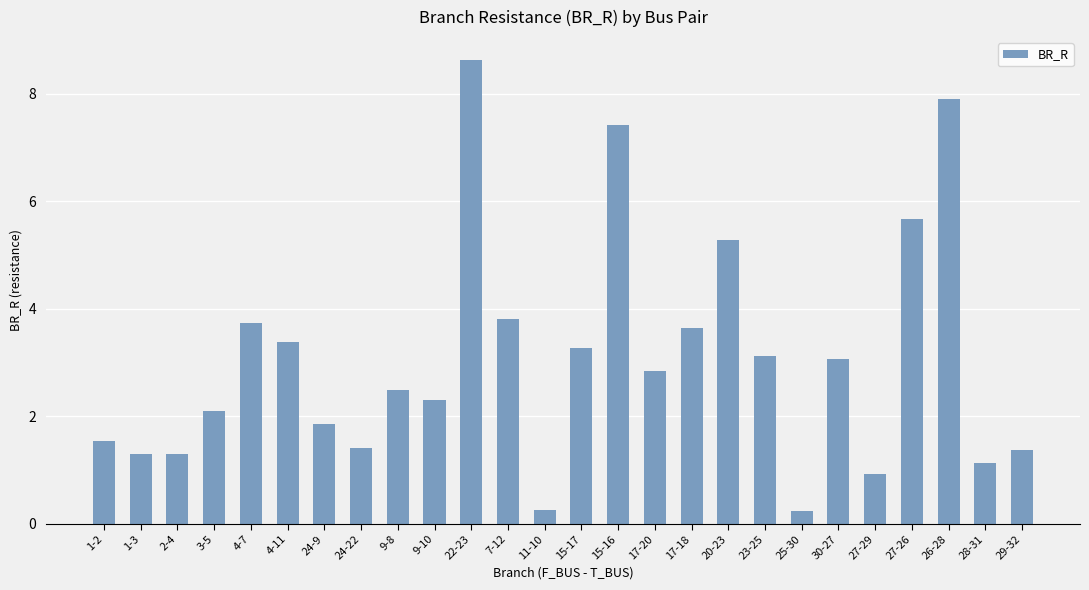

Where does the data first go above 2?

3-5